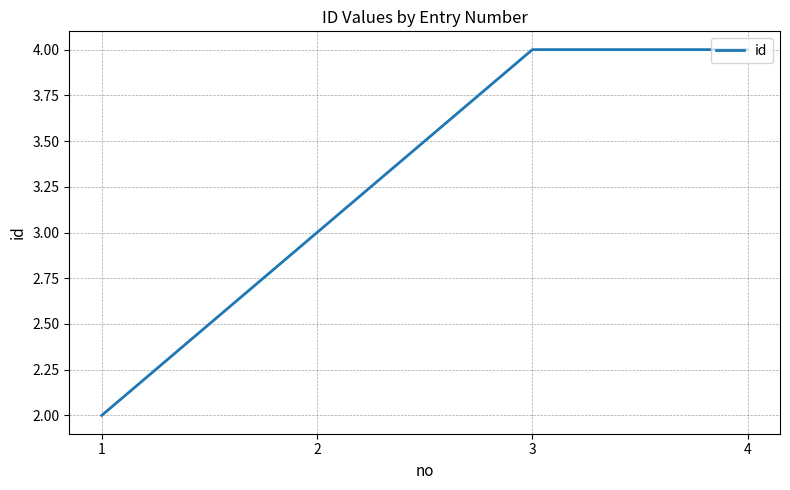

What is the greatest value displayed?

4